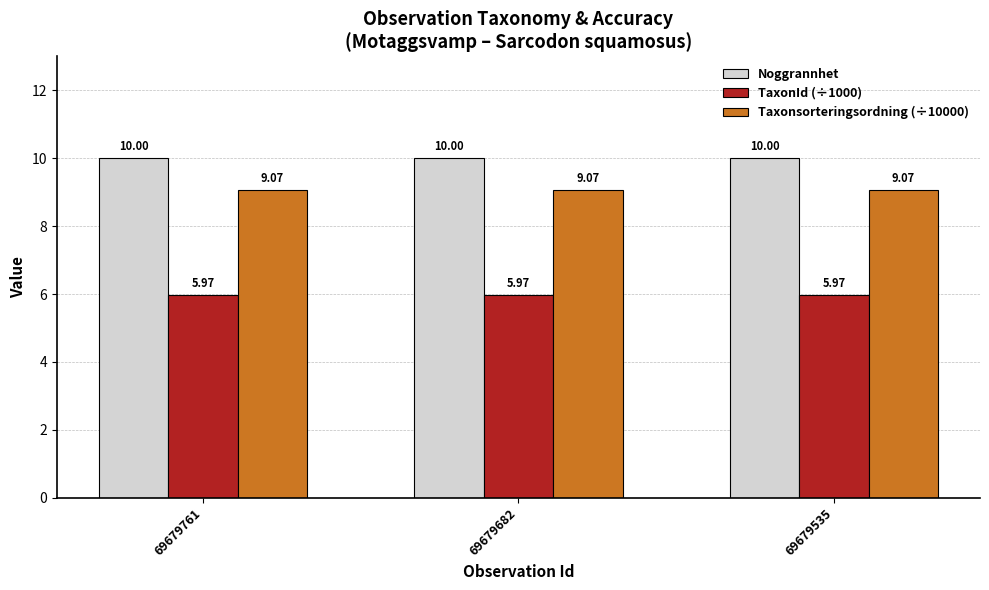

What is the difference between the highest and lowest values at 69679535?

4.0